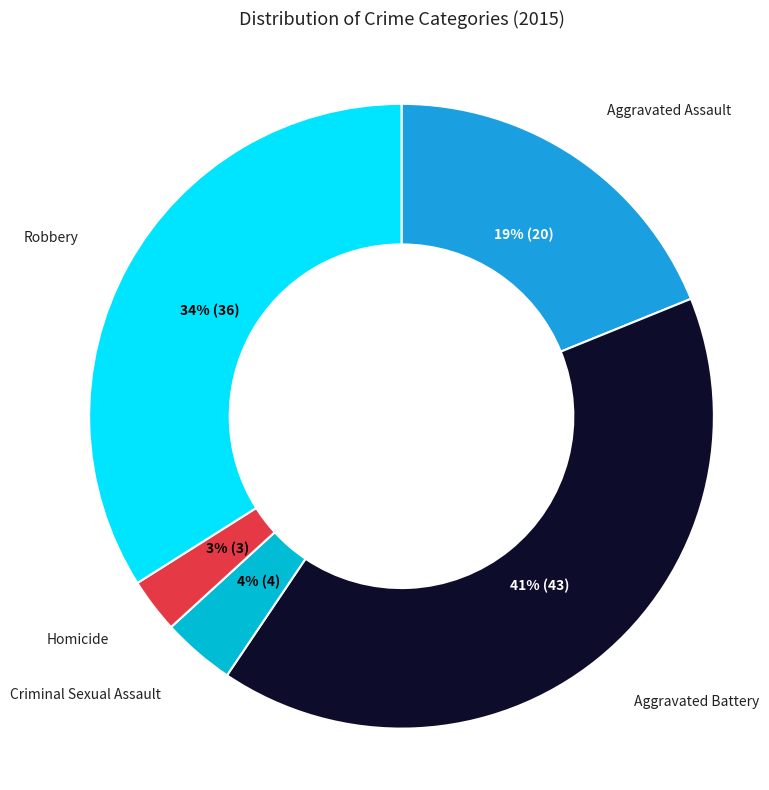

Is it true that Robbery is 49% of the pie?

False